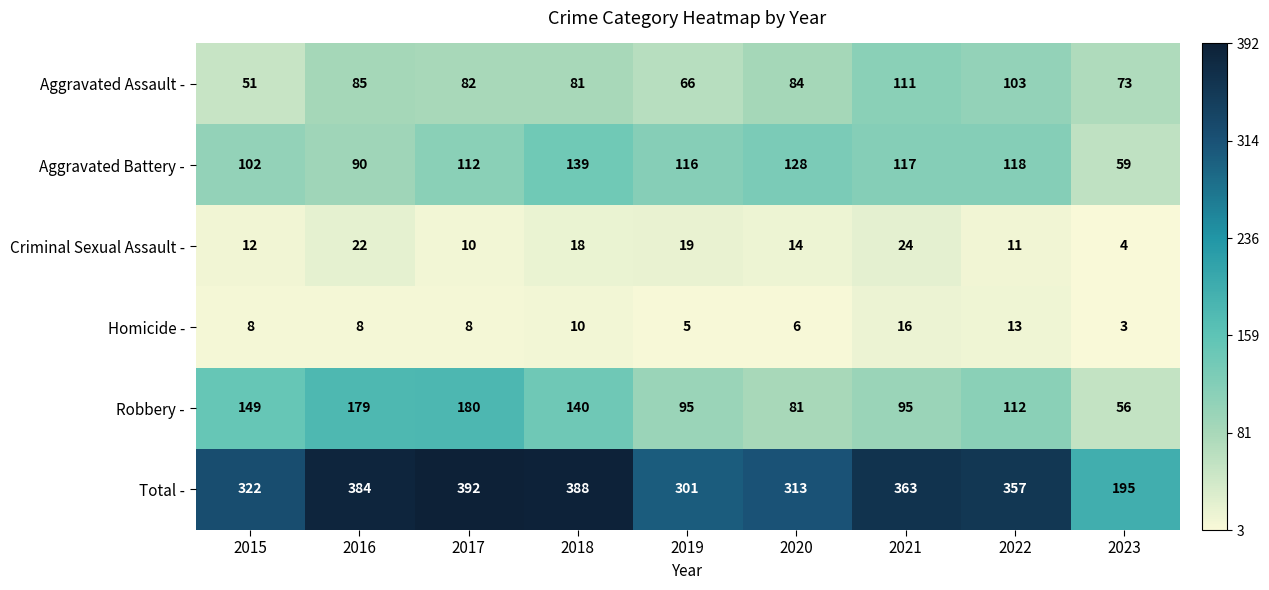

Between 2015 and 2018, which series saw the biggest shift?

Total -